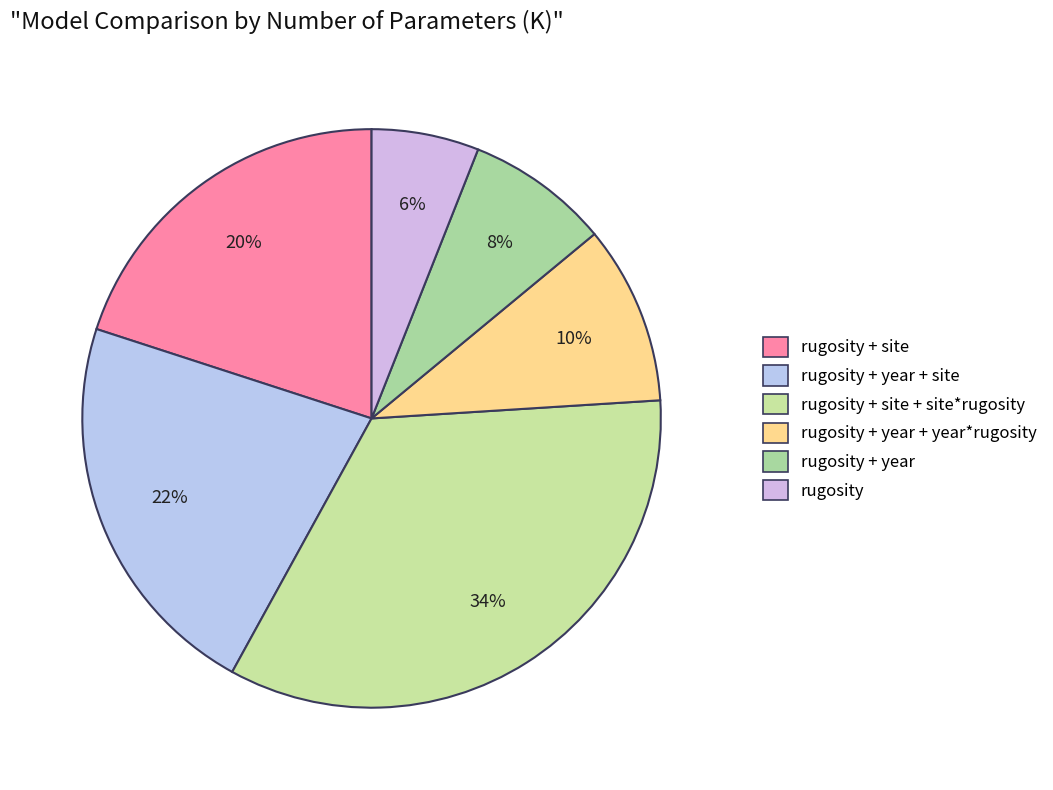

To the nearest percent, what is the average slice percentage?

17%